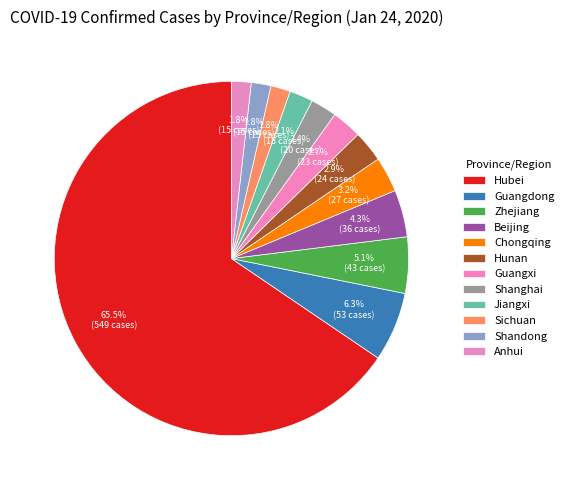

Which category has the biggest portion of the pie?

Hubei